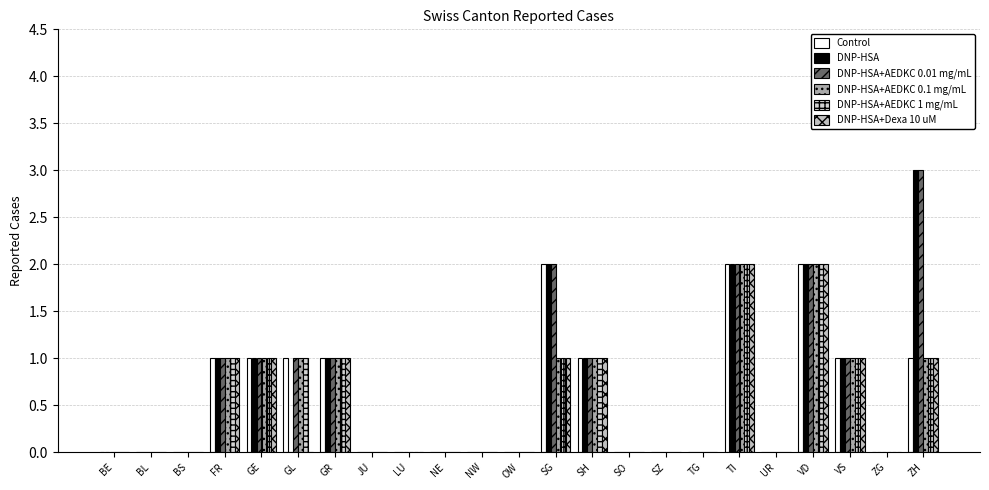

At BL, list the series in order from largest to smallest.

Control, DNP-HSA, DNP-HSA+AEDKC 0.01 mg/mL, DNP-HSA+AEDKC 0.1 mg/mL, DNP-HSA+AEDKC 1 mg/mL, DNP-HSA+Dexa 10 uM